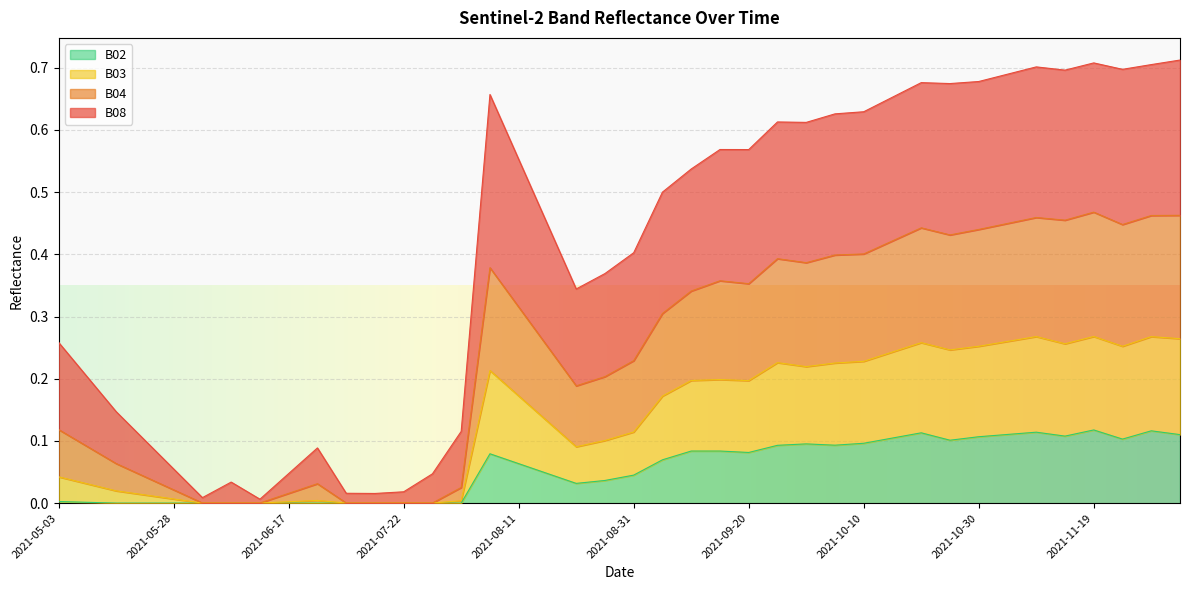

What is the label of the 12th point from the right?

2021-10-10